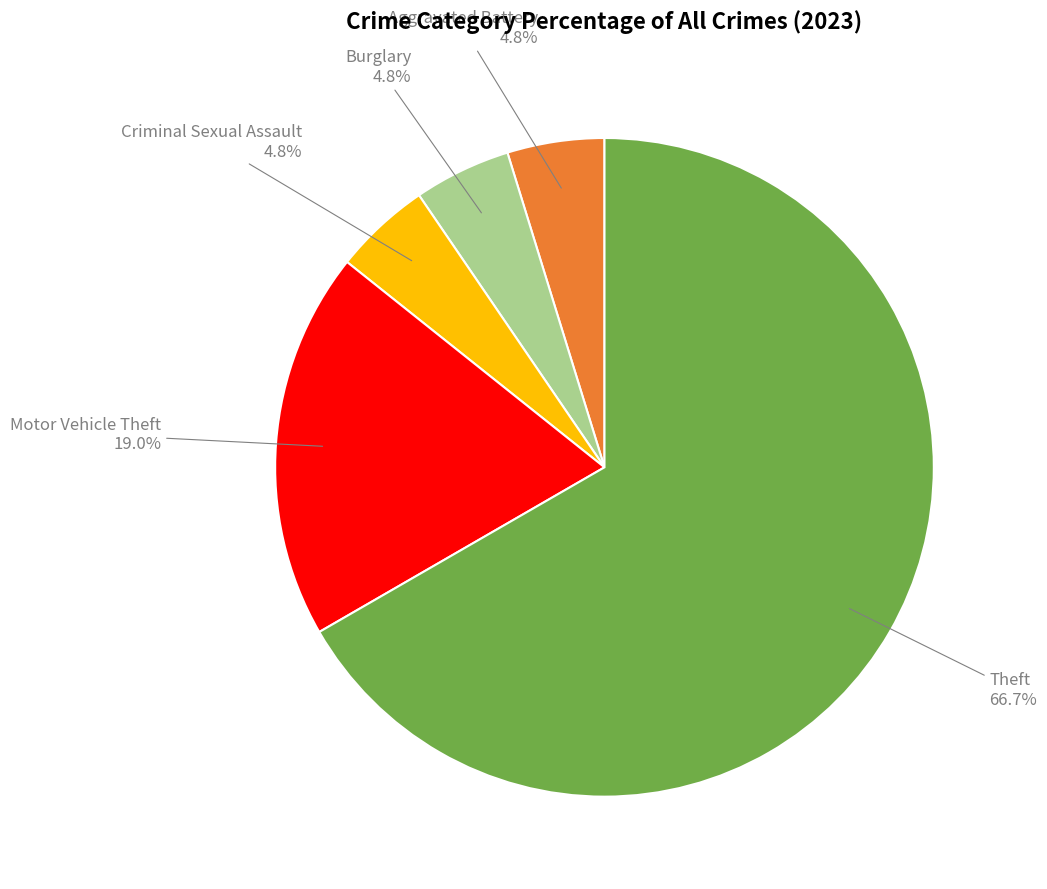

Is there a majority slice in this chart?

Yes